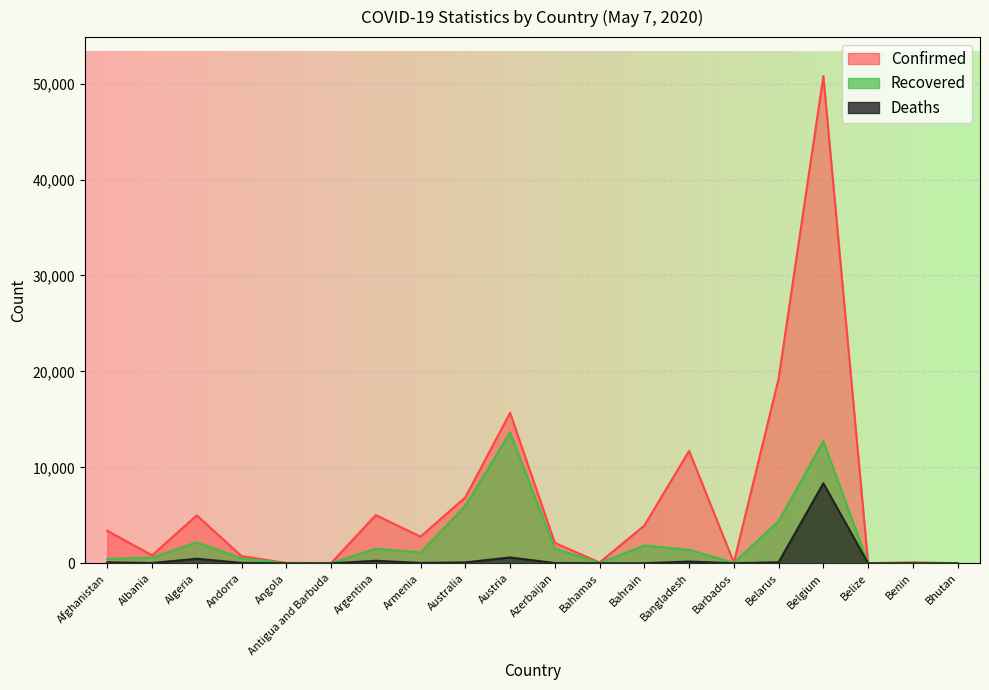

The Recovered series shows 5 at Bhutan. True or false?

True